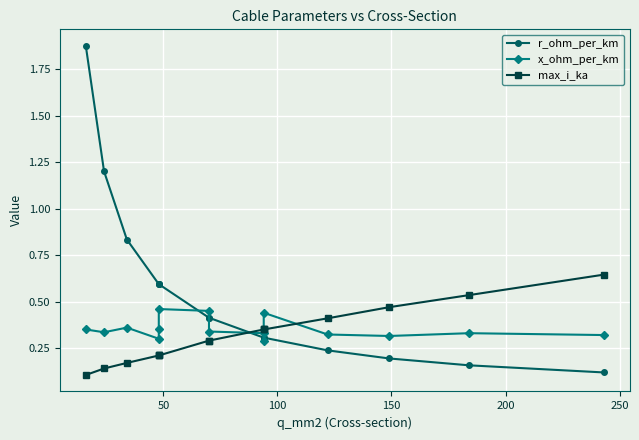

What are all the series names shown in the legend?

r_ohm_per_km, x_ohm_per_km, max_i_ka